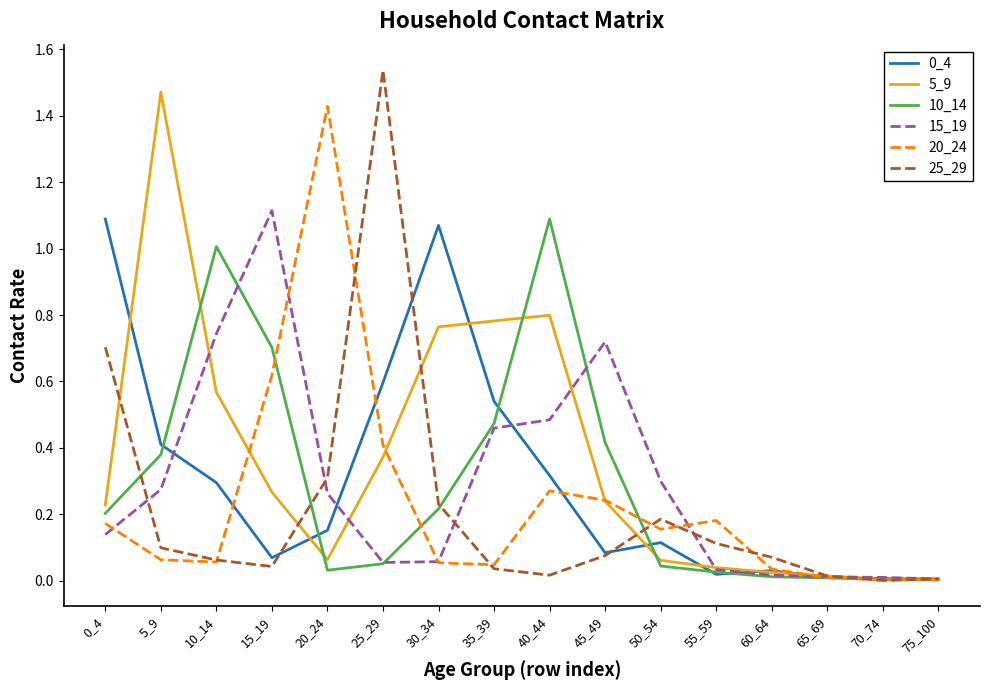

Is the value of 0_4 at 60_64 greater than the value of 15_19 at 15_19?

No